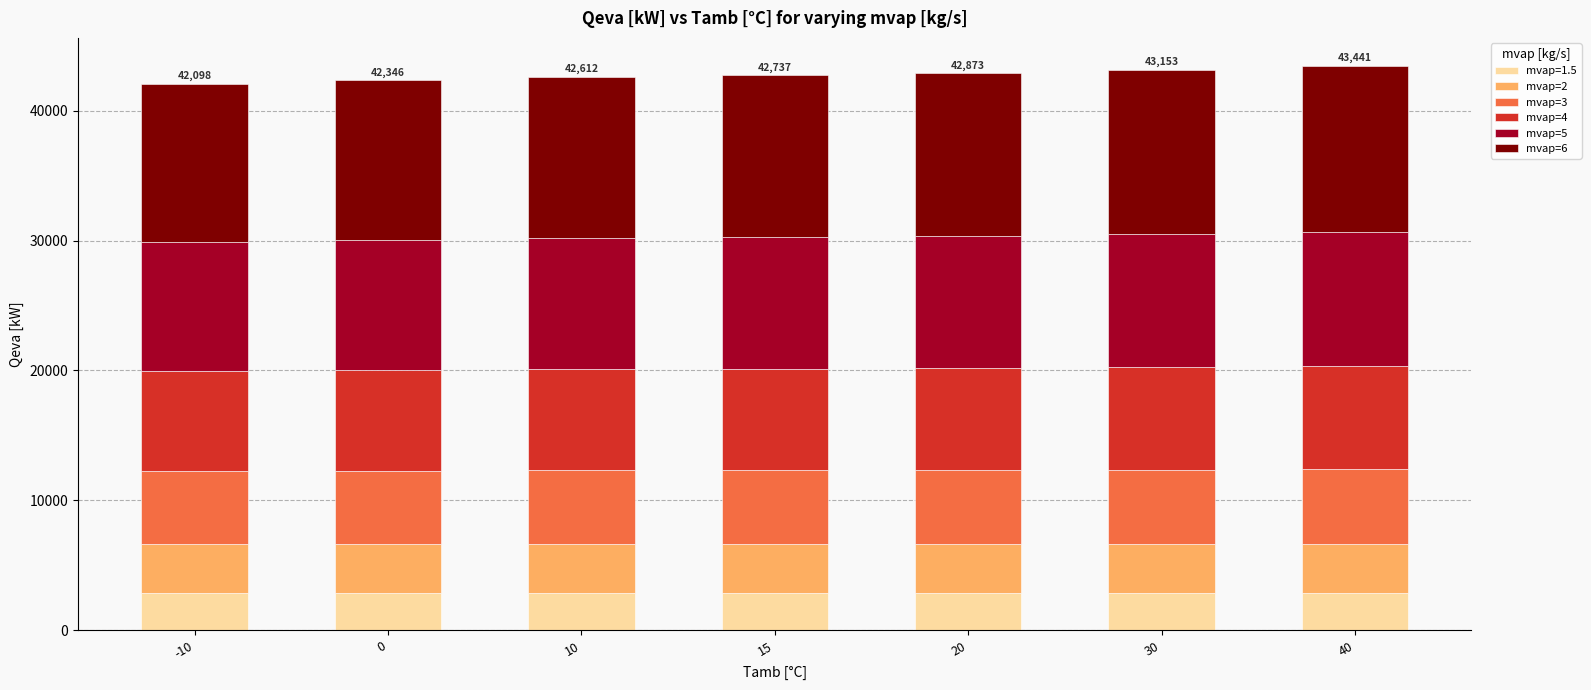

What is the total value across all series at 40?

43441.5